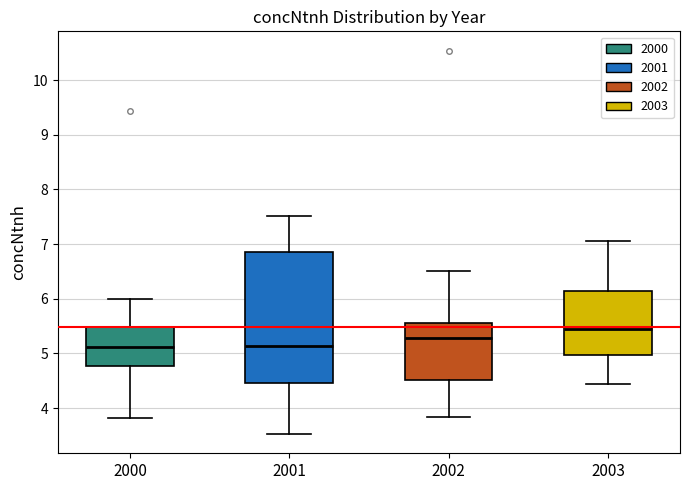

Where is the upper edge of the box at x = 2001 on the y-axis? The values are not printed on the chart, so give them approximately, as read against the axis.

6.8